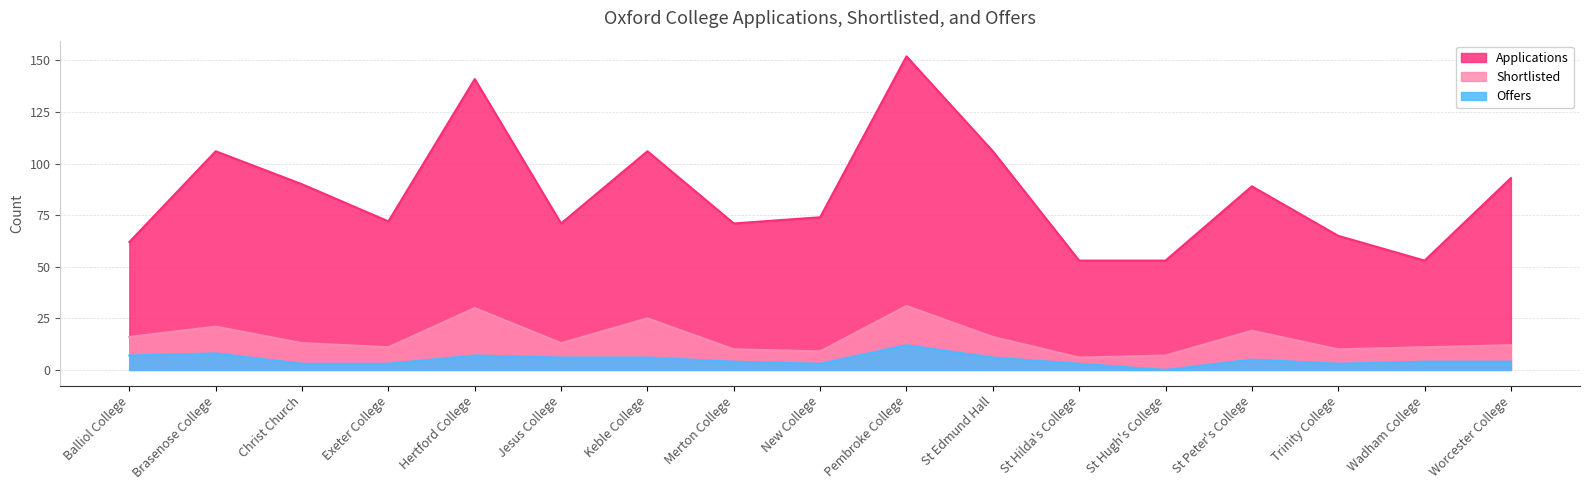

Reading left to right, list all the values displayed in this chart.

Applications: 62	106	90	72	141	71	106	71	74	152	106	53	53	89	65	53	93
Shortlisted: 16	21	13	11	30	13	25	10	9	31	16	6	7	19	10	11	12
Offers: 7	8	3	3	7	6	6	4	3	12	6	3	0	5	3	4	4